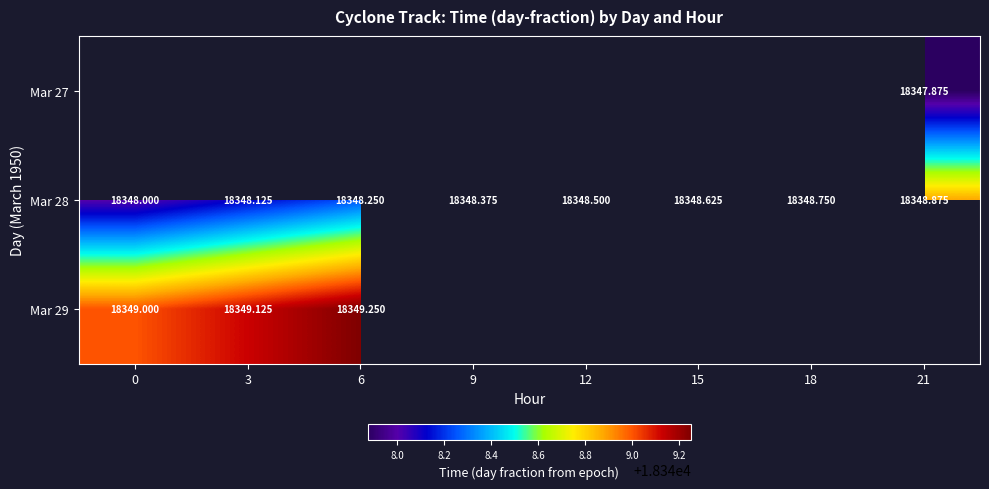

List the labels in order of Mar 28 value, largest first.

21, 18, 15, 12, 9, 6, 3, 0